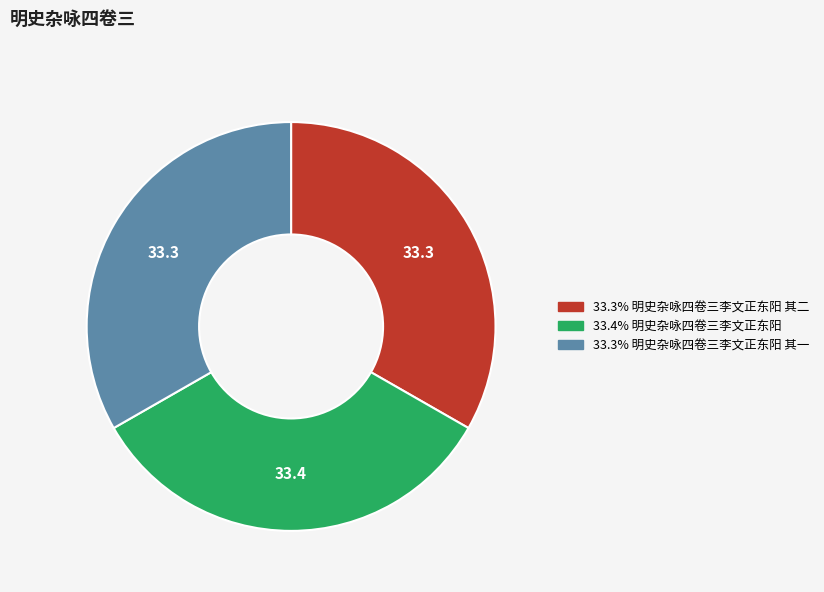

Is there any slice that represents more than half of the pie?

No